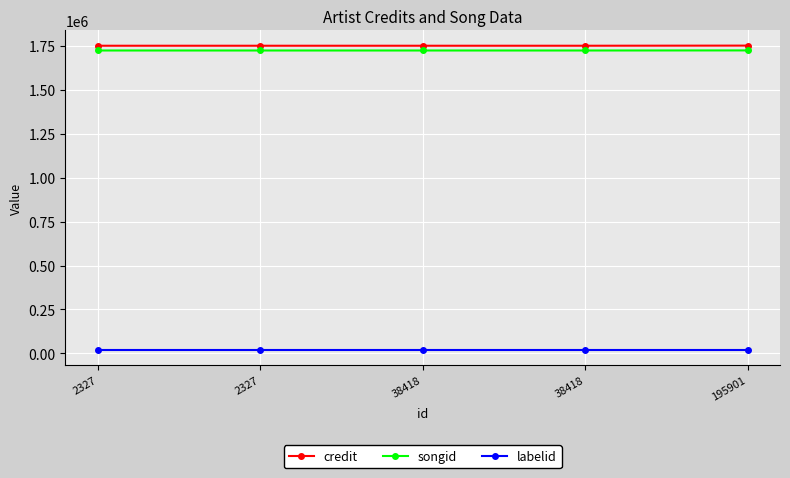

What is the minimum value for credit?

1751317